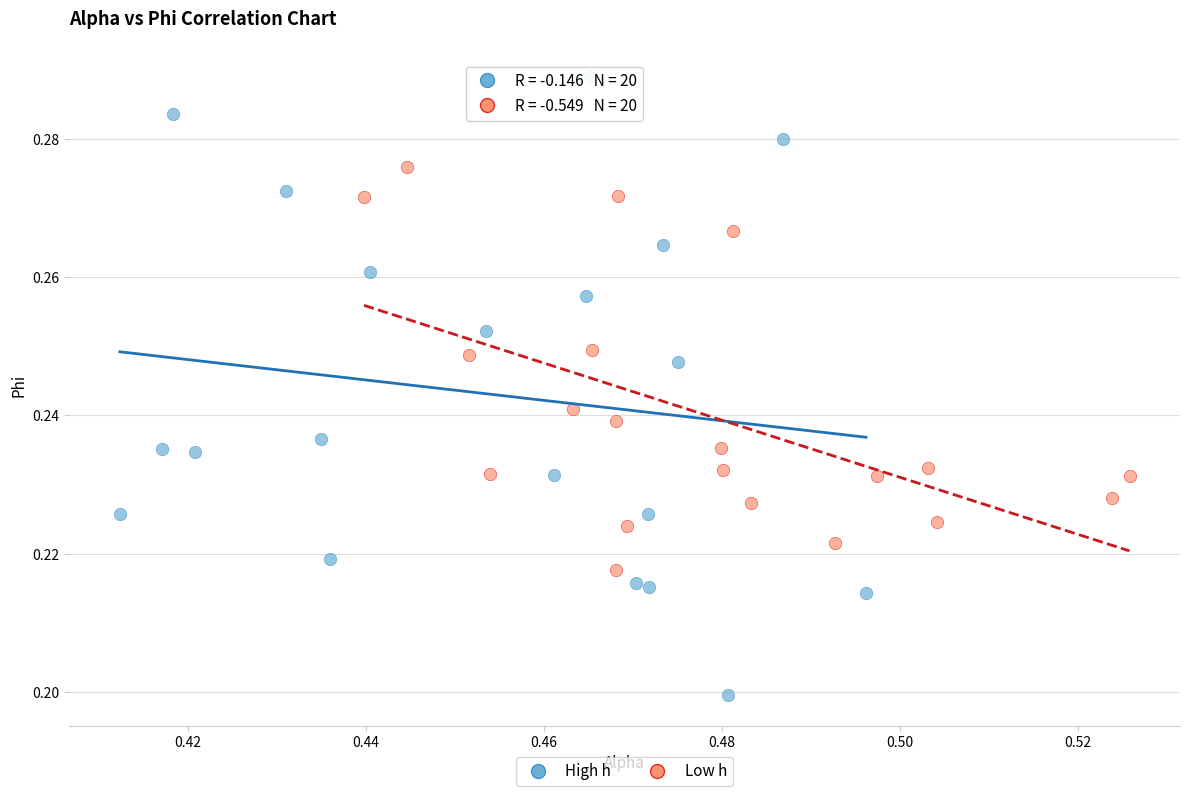

Which series contains the highest Y value?

High h